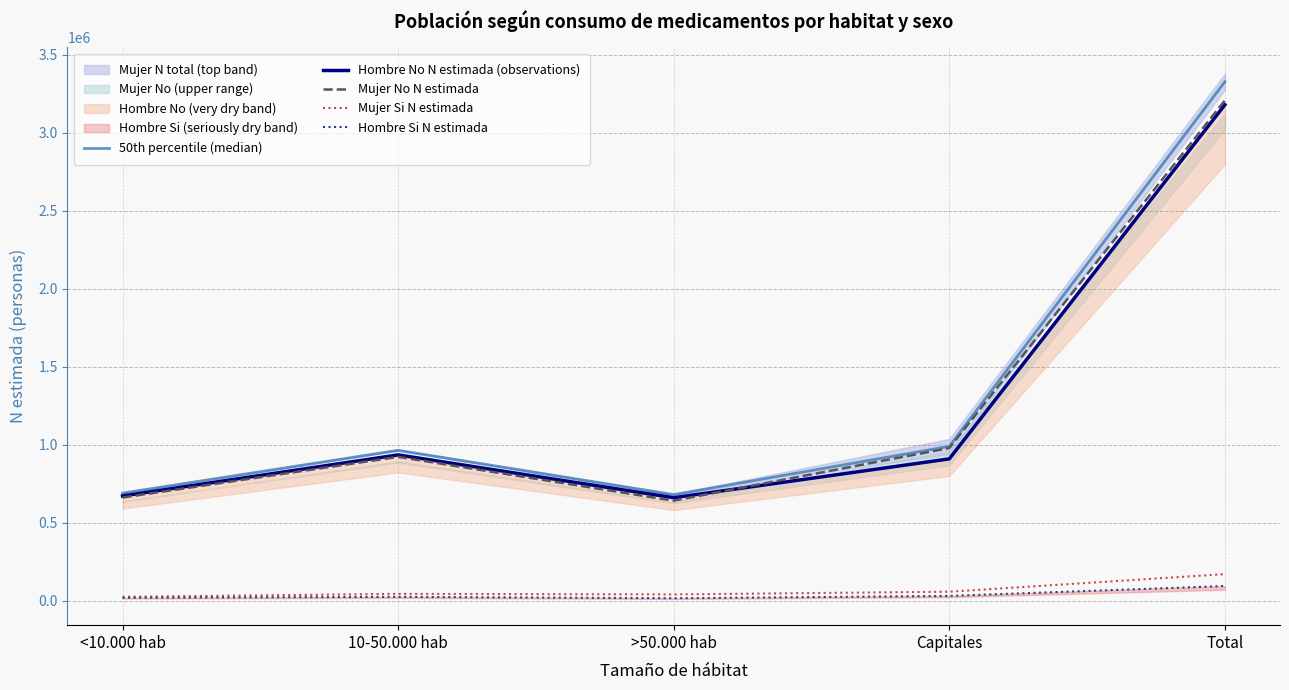

What is the value of the 50th percentile (median) point at the 1st from the left?

690672.5